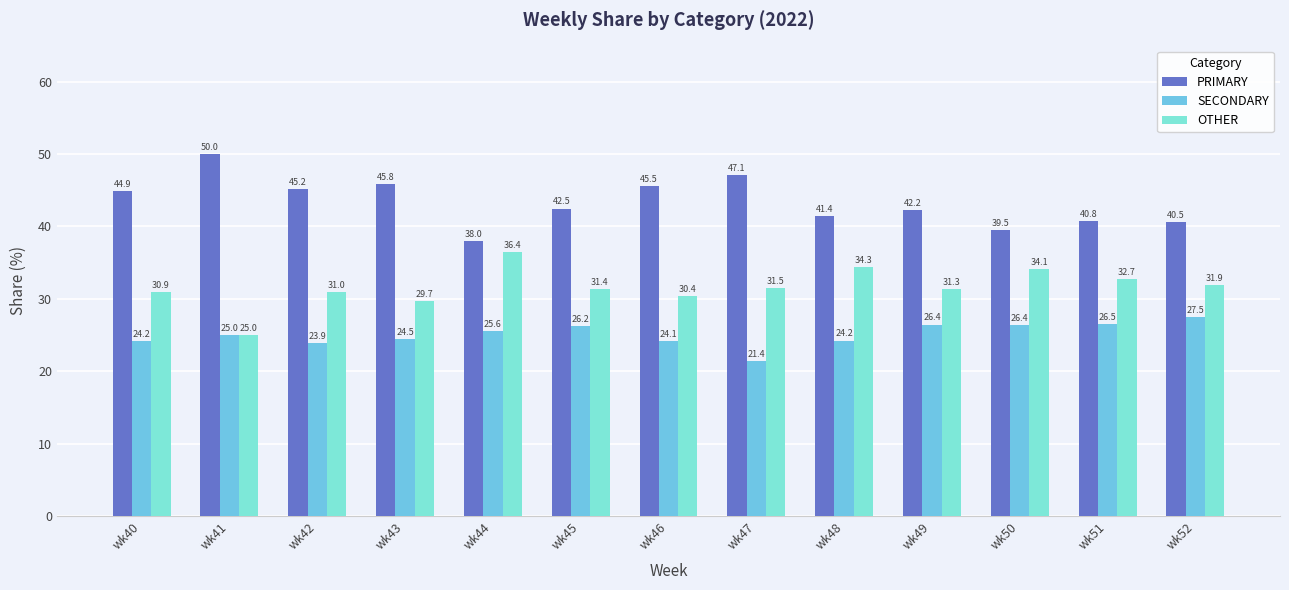

The value of OTHER at wk49 is 55.8. True or false?

False